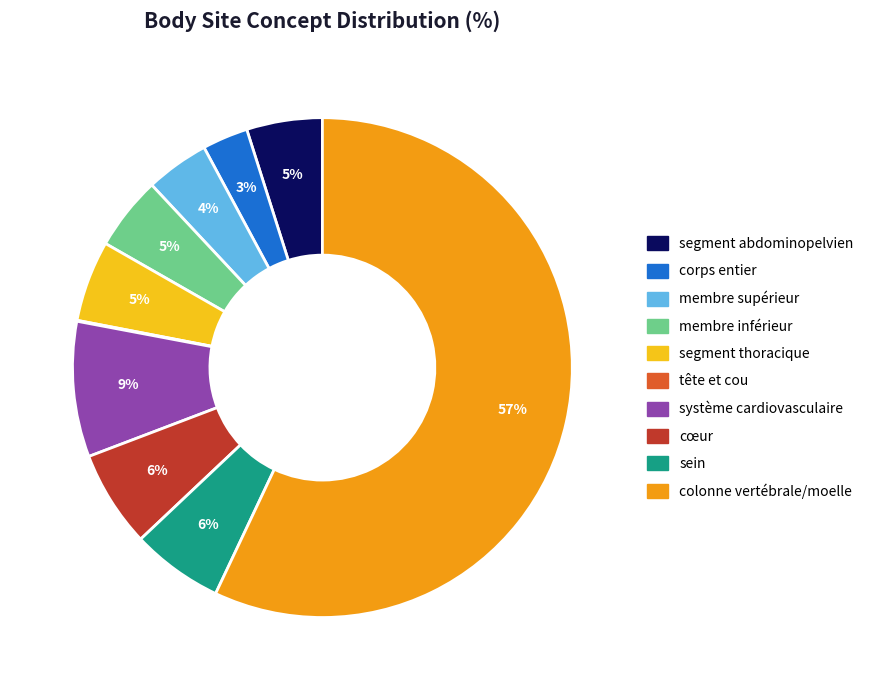

To the nearest percent, what is the average slice percentage?

10%